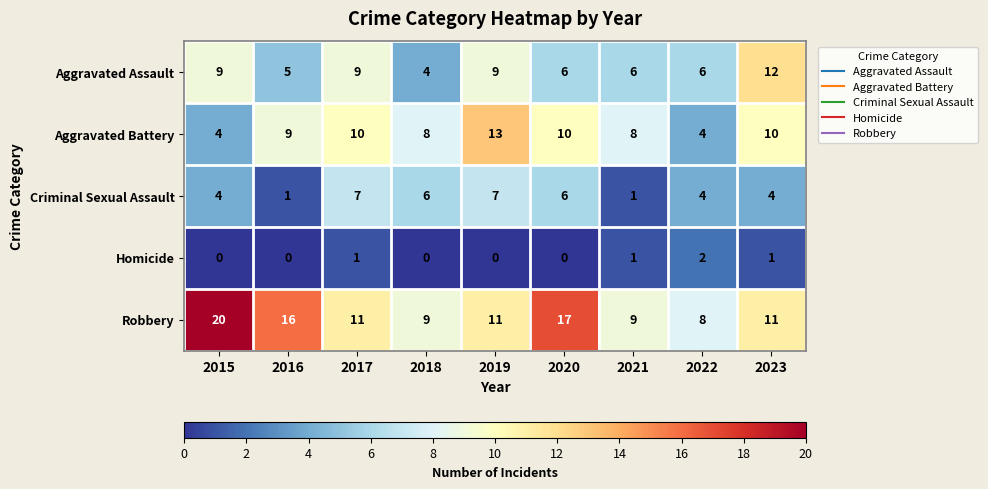

What is the sum of all Aggravated Battery values?

76